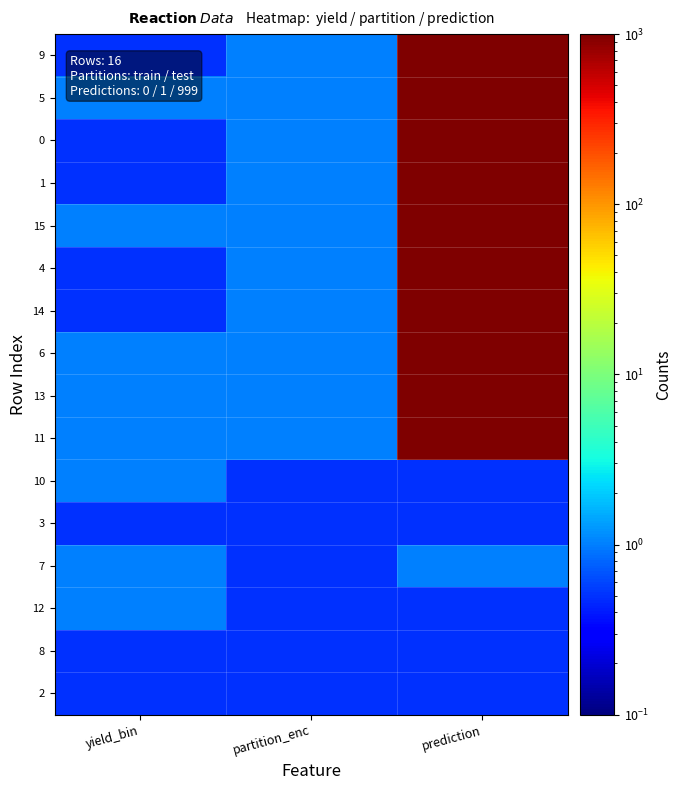

What is the spread (max minus min) of values at prediction?

998.5